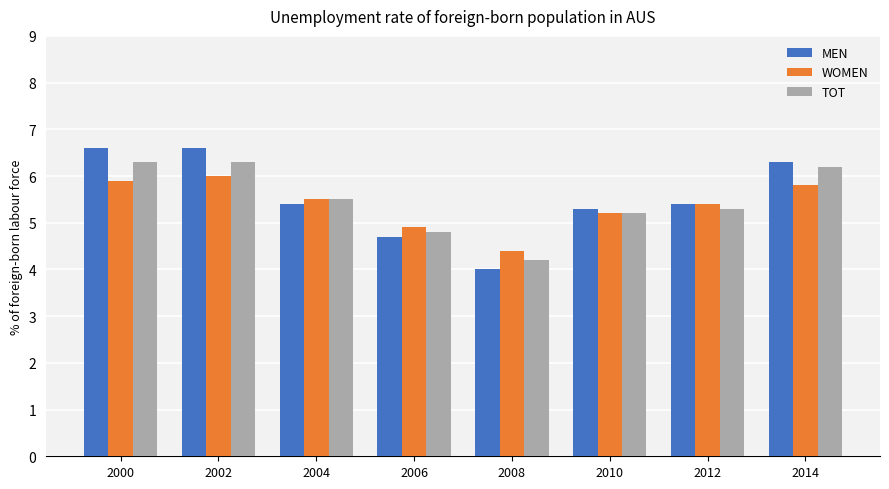

At how many categories does at least one series exceed 6?

3